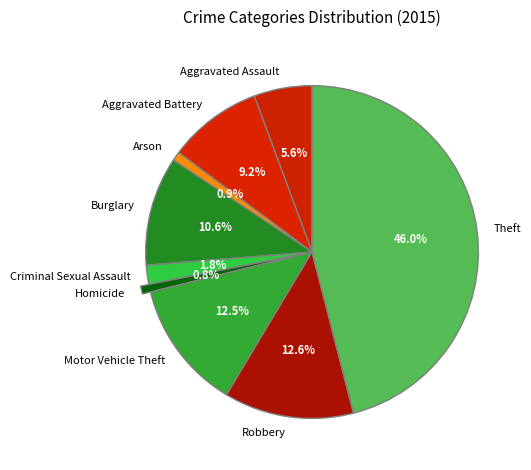

To the nearest percent, what portion does Aggravated Assault represent?

6%